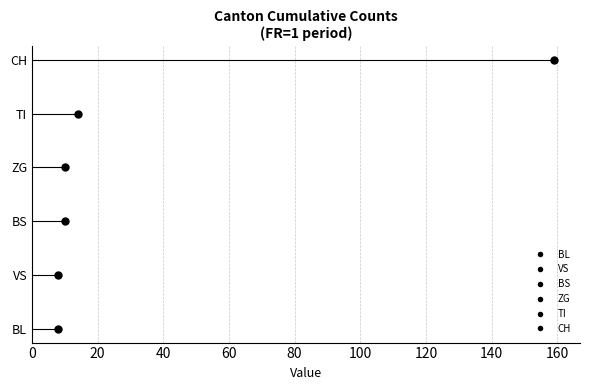

List the series in order of their peak value, lowest first.

BL, VS, ZG, BS, TI, CH